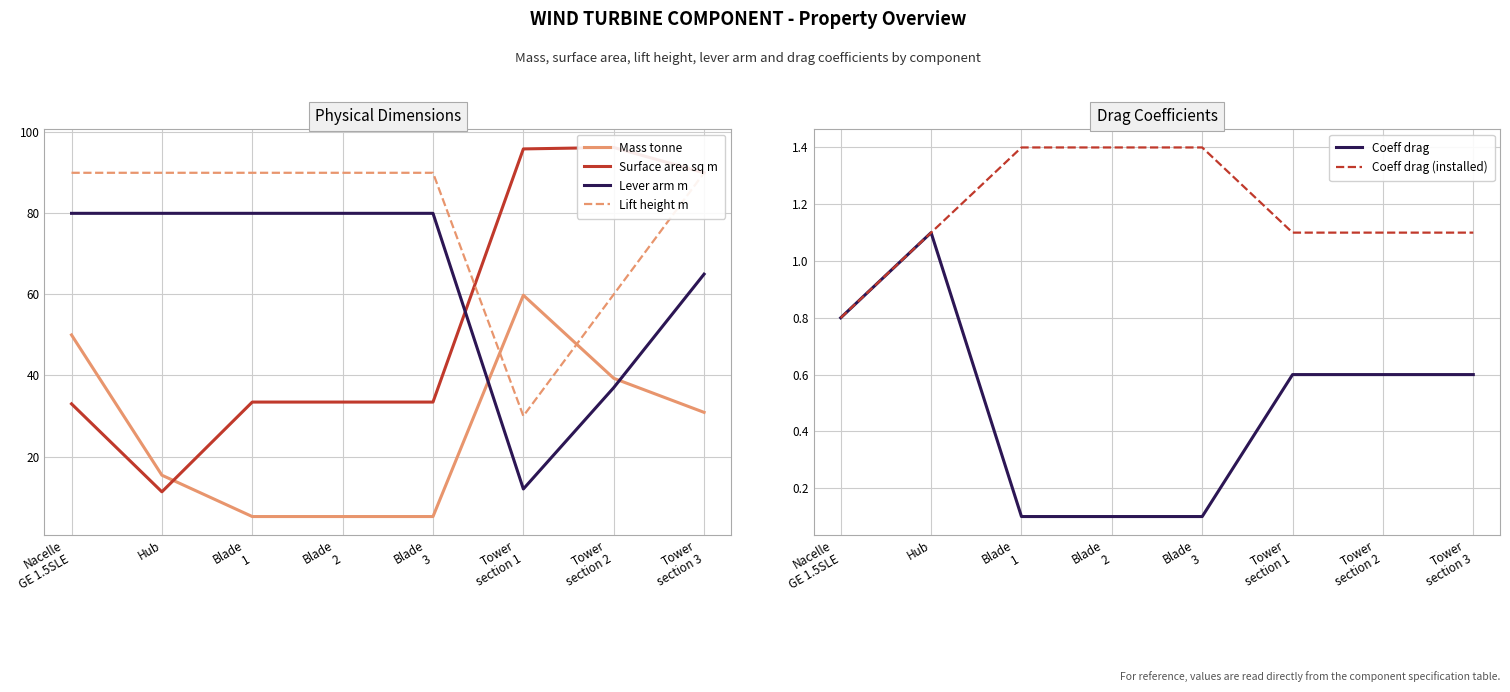

What is the label of the 8th point from the left?

Tower
section 3